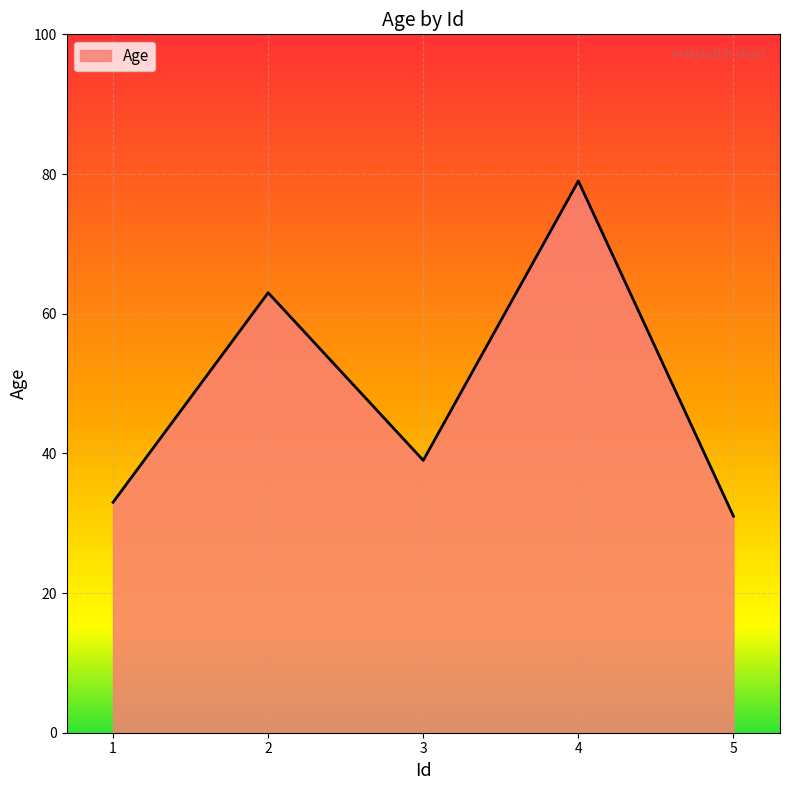

True or false: there are more than 2 points higher than both neighbors.

False